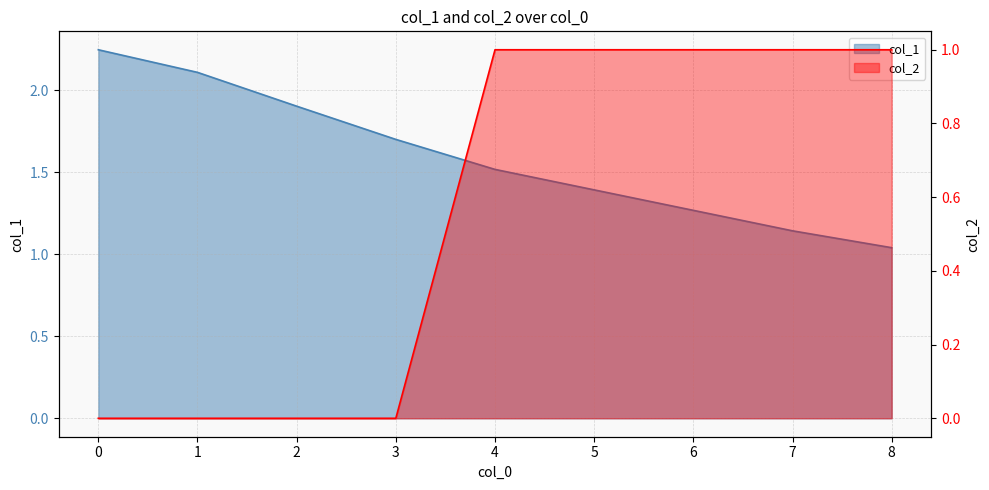

True or false: col_2_scaled and col_1 cross at least once.

False